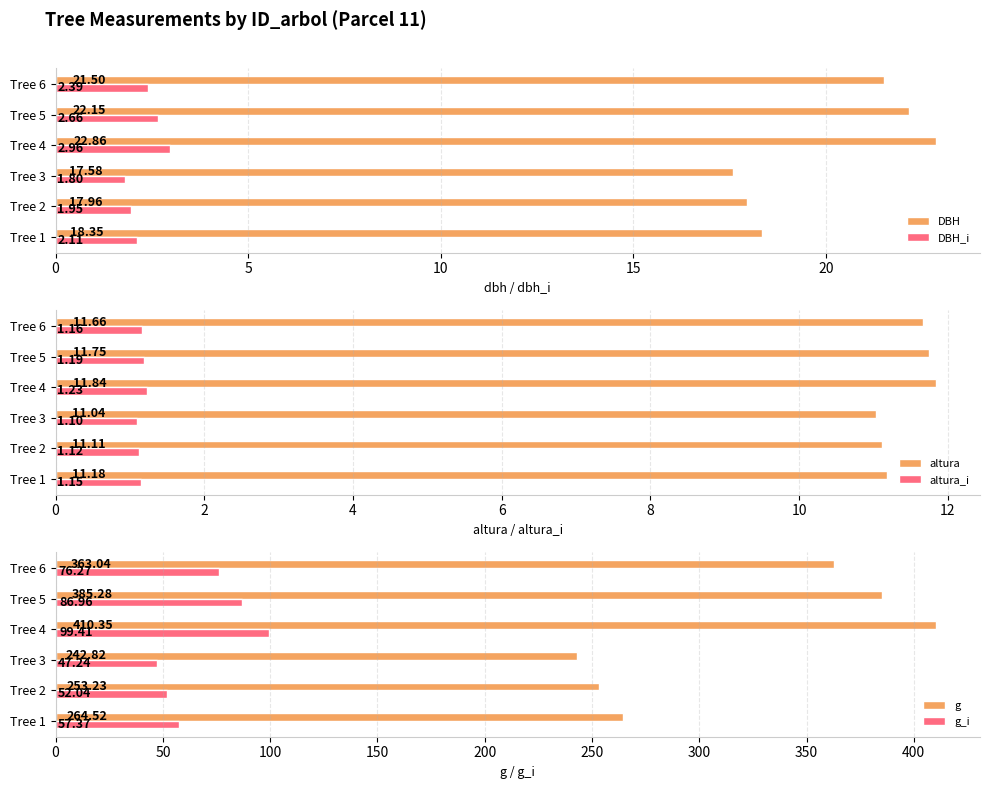

What is the value of the DBH bar at the 2nd from the left?

18.0